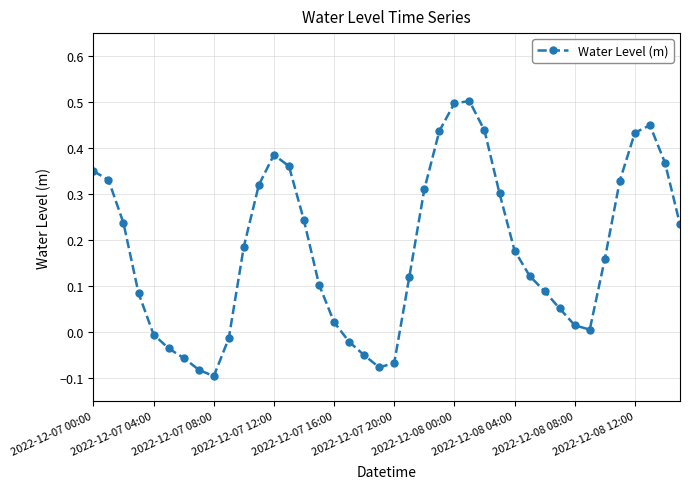

How many interior local valleys (lower than both neighbors) does the data have?

3